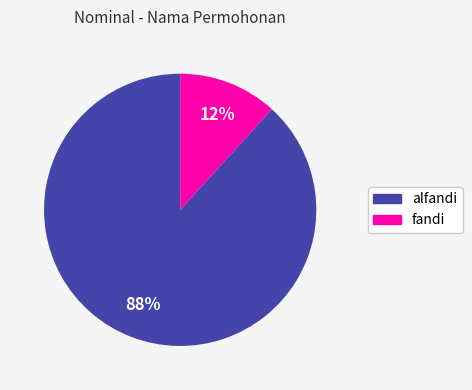

Which has a higher value, fandi or alfandi?

alfandi